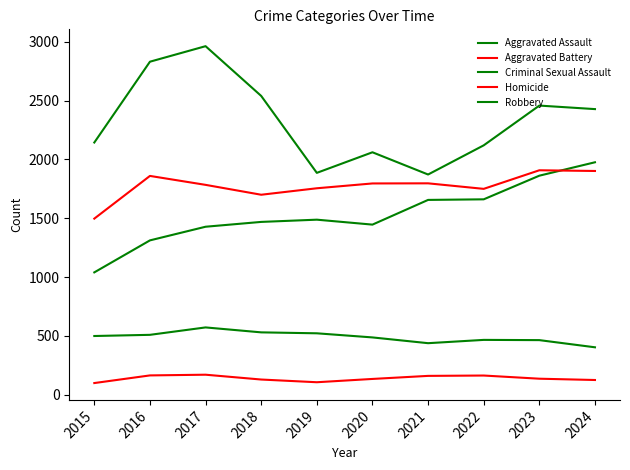

How many lines are shown in the chart?

5